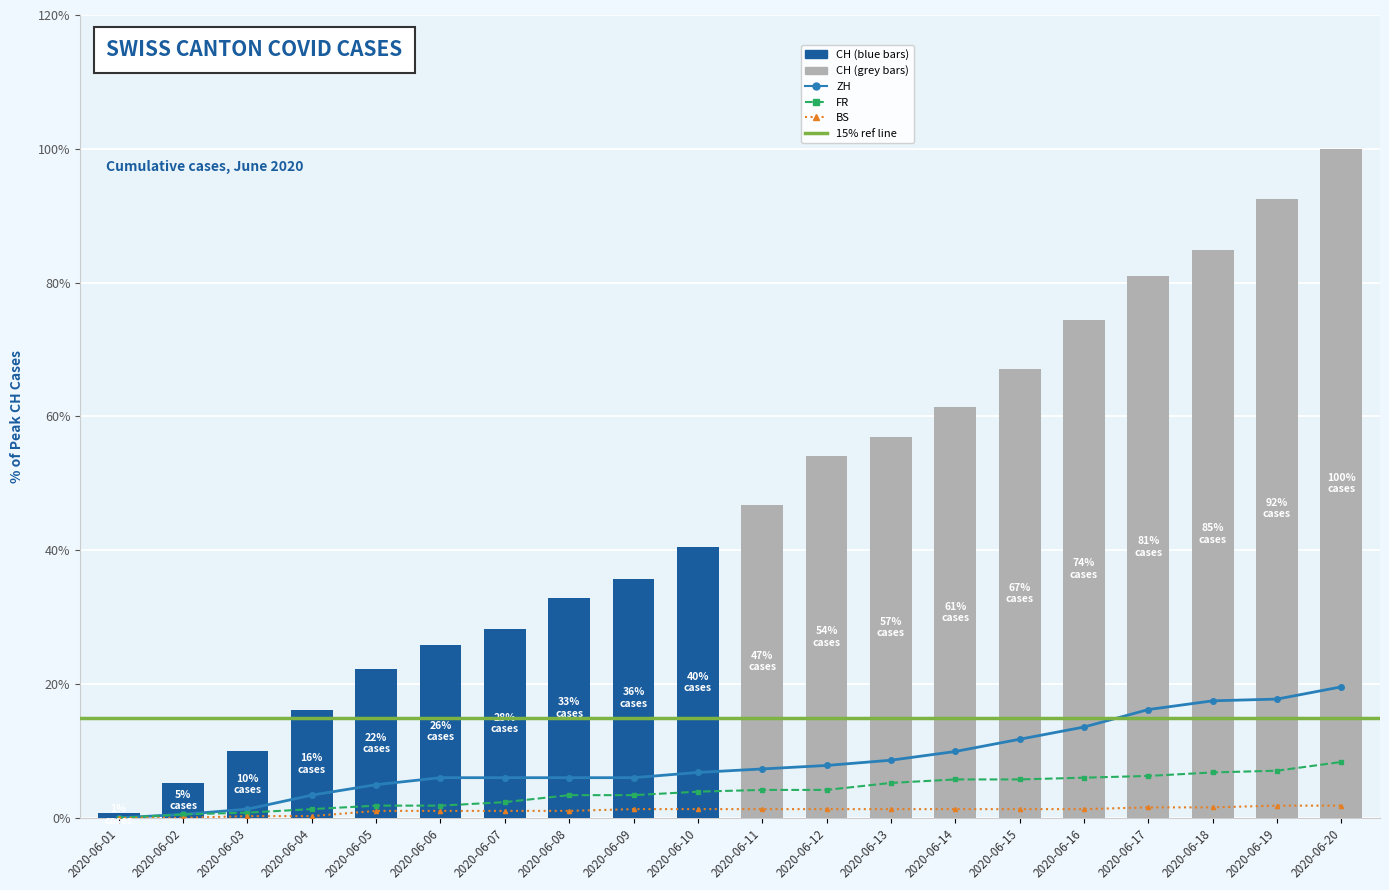

Rank the categories by BS value from lowest to highest.

2020-06-01, 2020-06-02, 2020-06-03, 2020-06-04, 2020-06-05, 2020-06-06, 2020-06-07, 2020-06-08, 2020-06-09, 2020-06-10, 2020-06-11, 2020-06-12, 2020-06-13, 2020-06-14, 2020-06-15, 2020-06-16, 2020-06-17, 2020-06-18, 2020-06-19, 2020-06-20